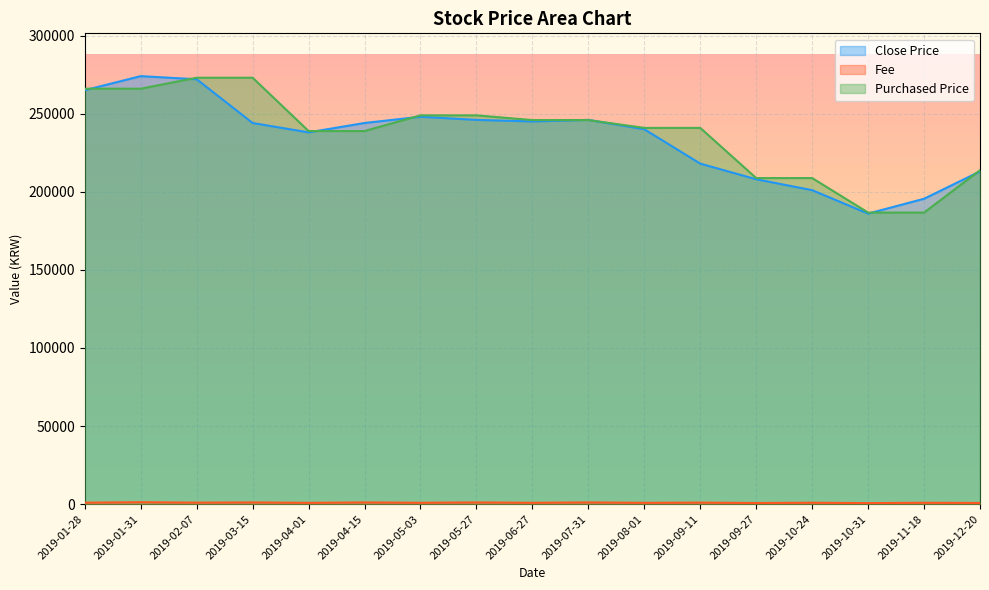

The Fee series shows 899 at 2019-11-18. True or false?

True